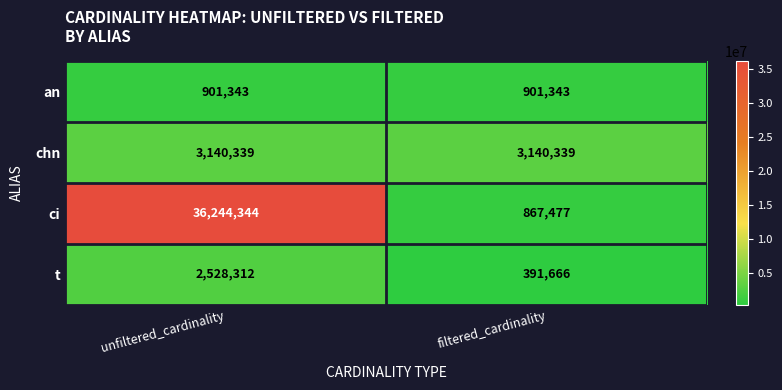

At filtered_cardinality, list the series in order from largest to smallest.

chn, an, ci, t